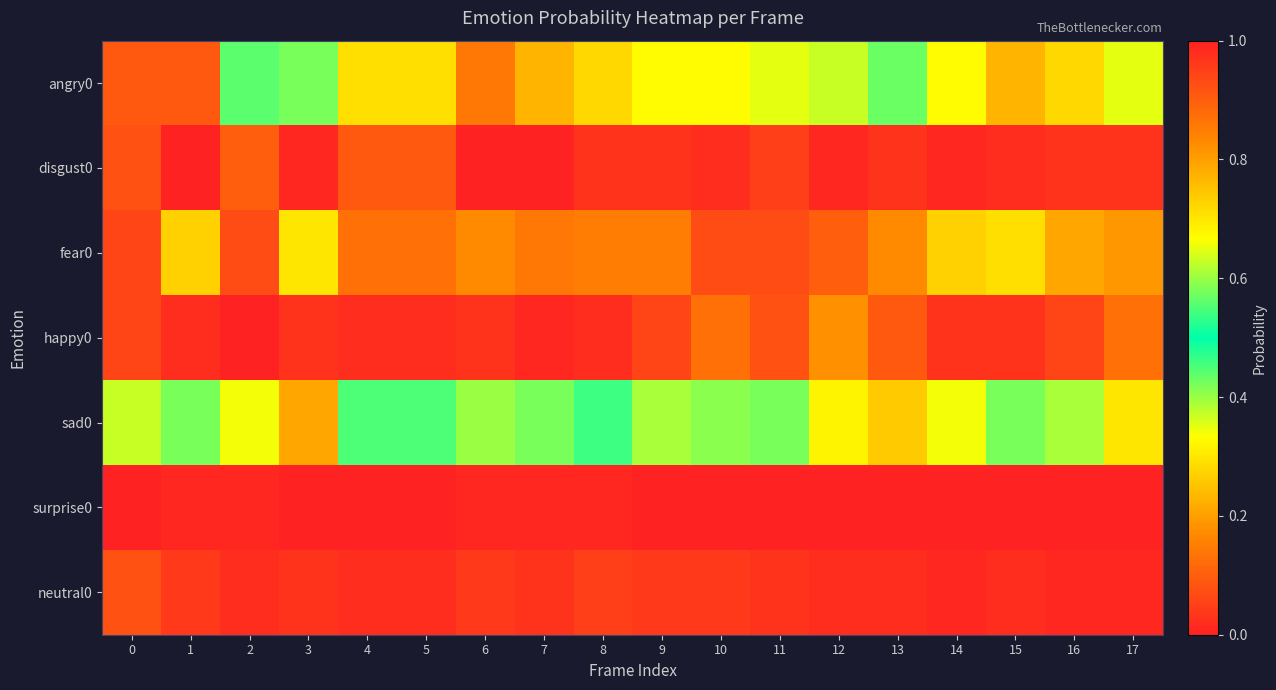

What is the total value across all series at 8?

1.0